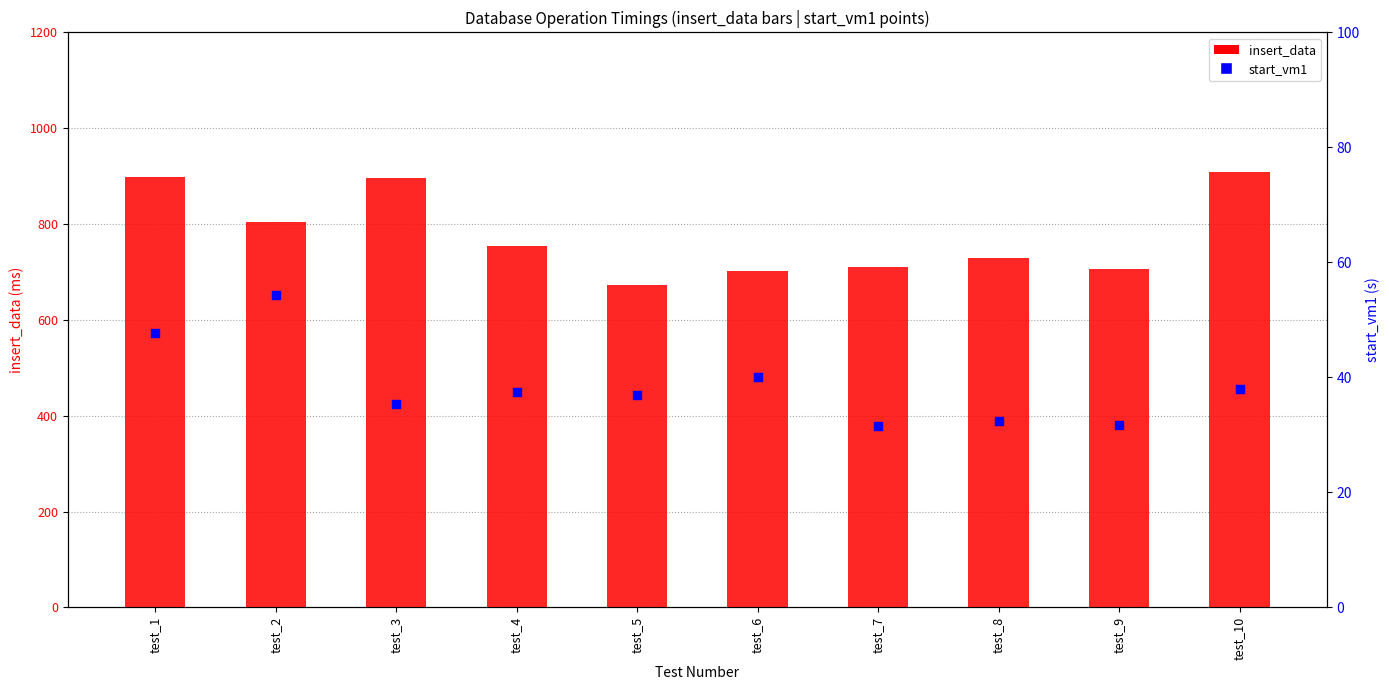

Which series contains the lowest Y value?

start_vm1